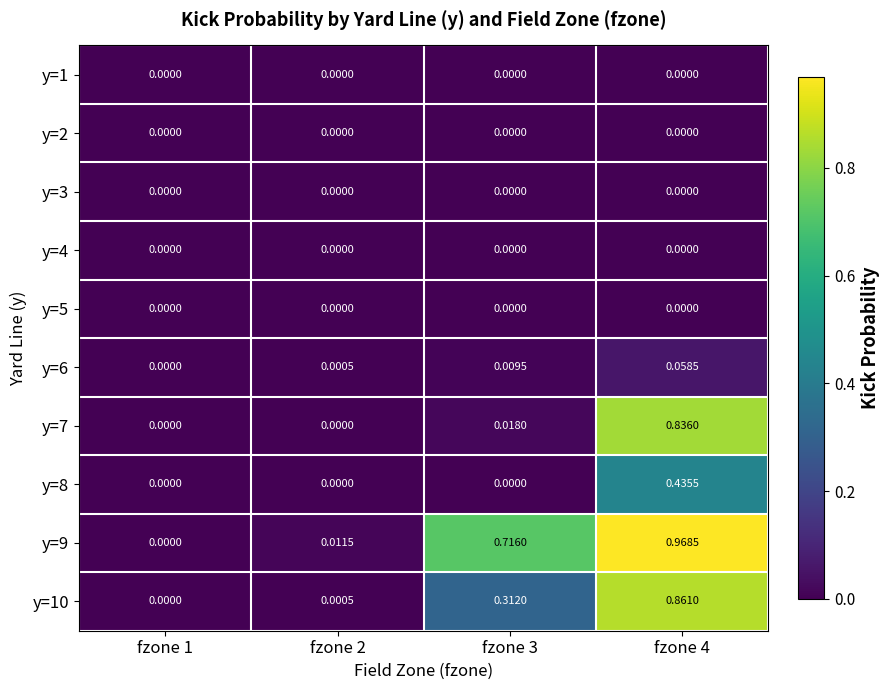

Is the value of y=6 at fzone 2 greater than the value of y=9 at fzone 2?

No